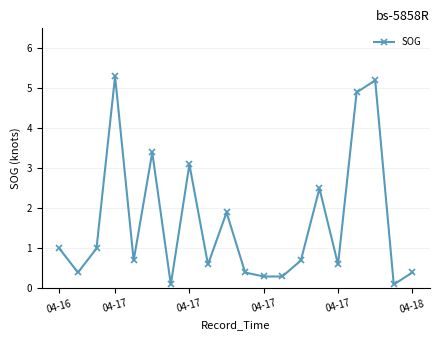

True or false: the data has more than 0 interior local peaks.

True